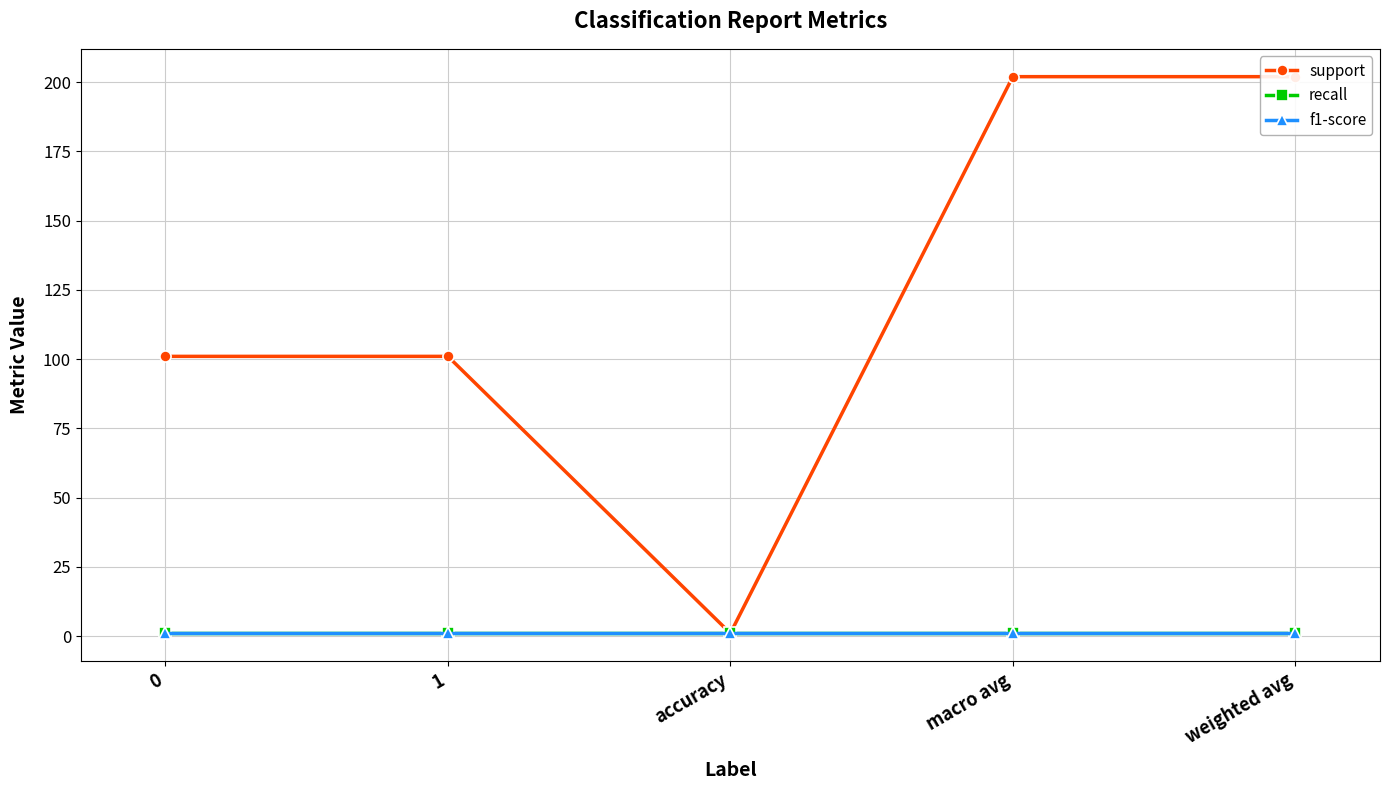

Is this an area chart (filled region under the line)?

No